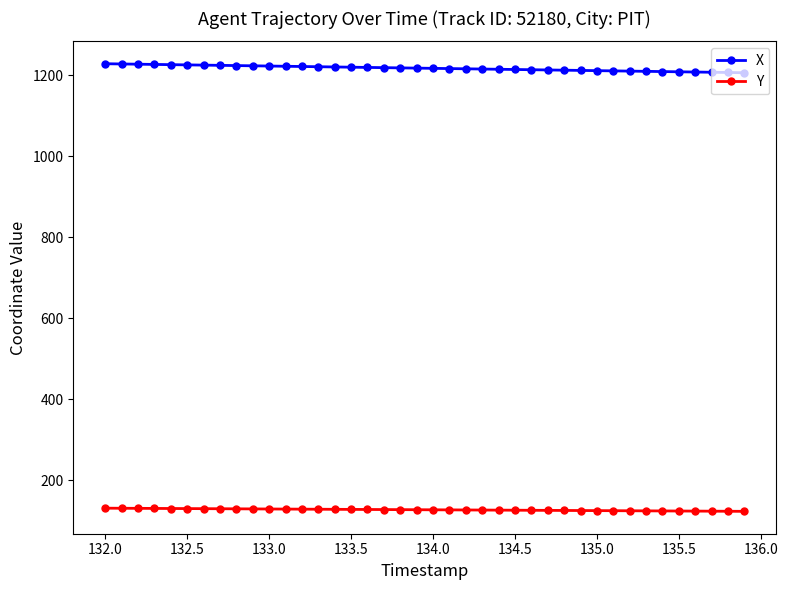

What is the value of the X point at the 27th from the left?

1213.8